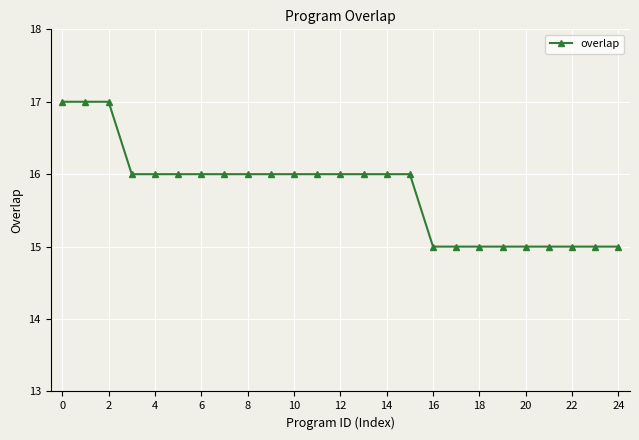

What is the value of the 11th point from the left?

16